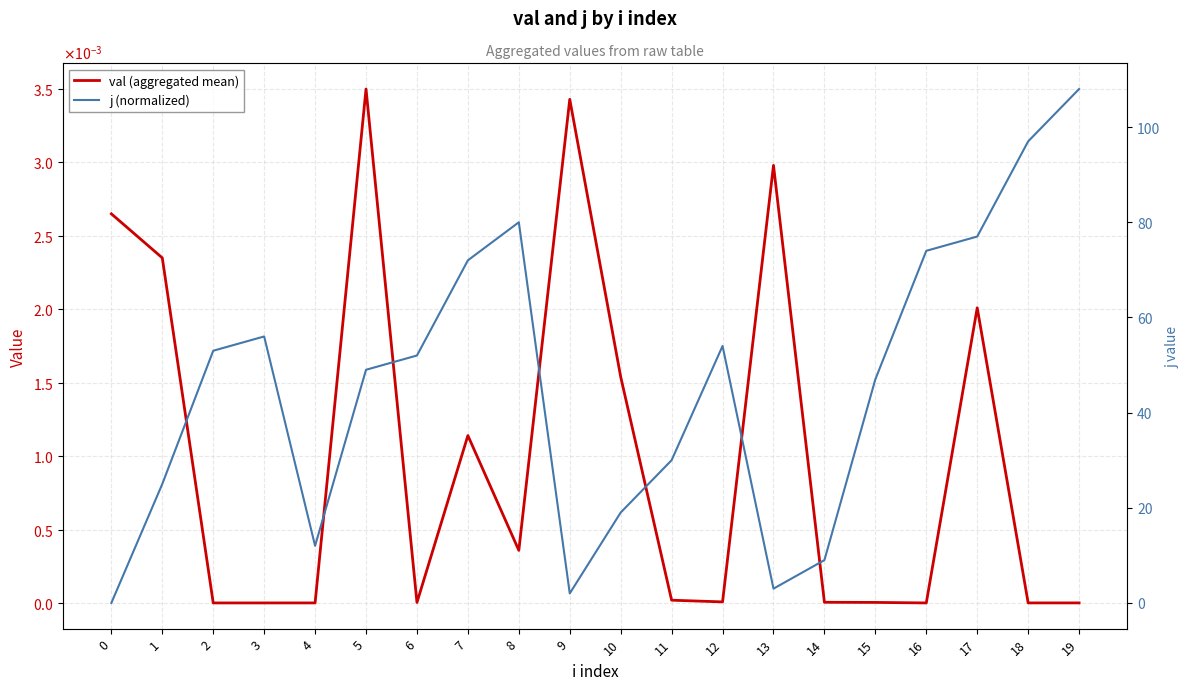

Rank the series by their average value, from lowest to highest.

val (aggregated mean), j (normalized)